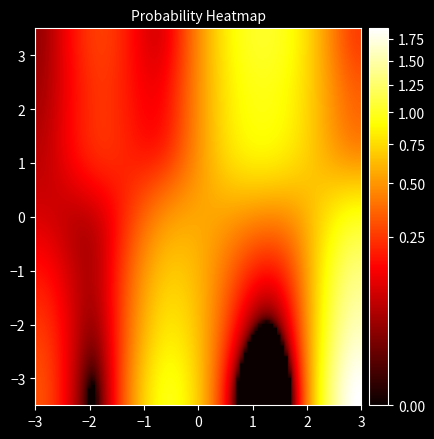

Which category has the lowest value across all series?

1